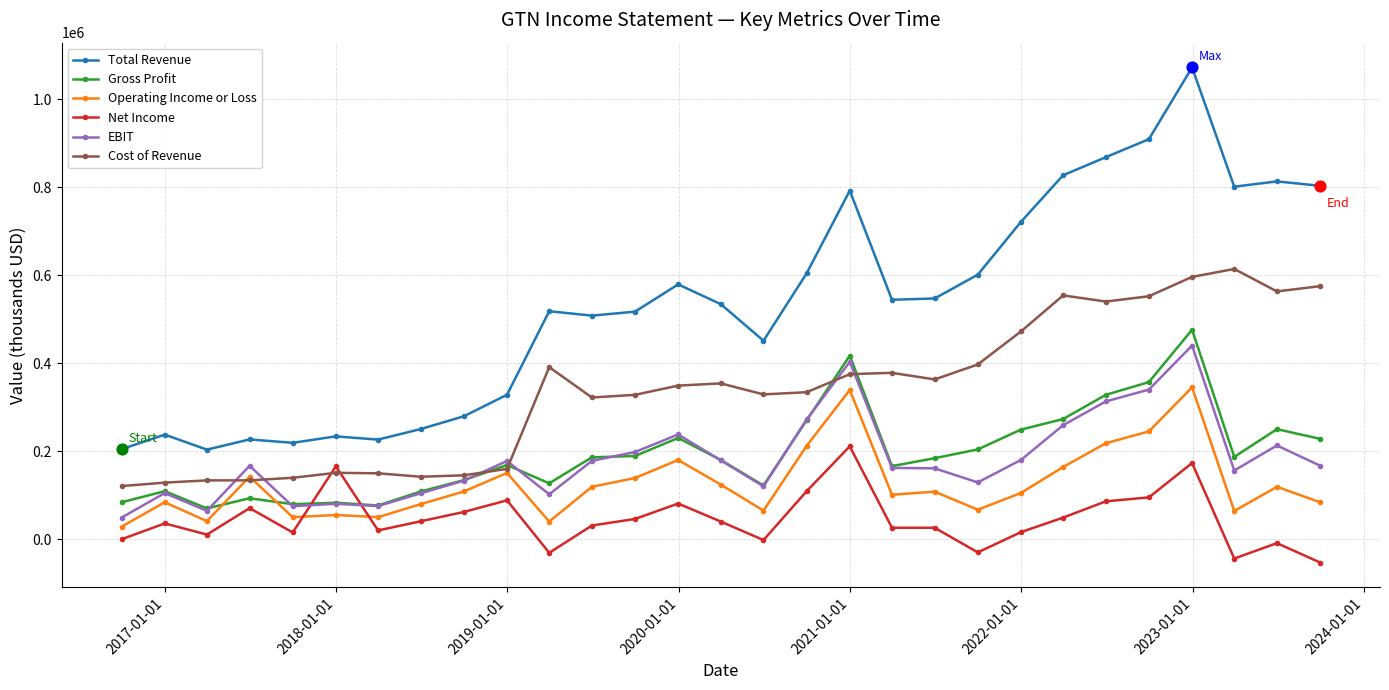

True or false: Total Revenue and Gross Profit cross at least once.

False